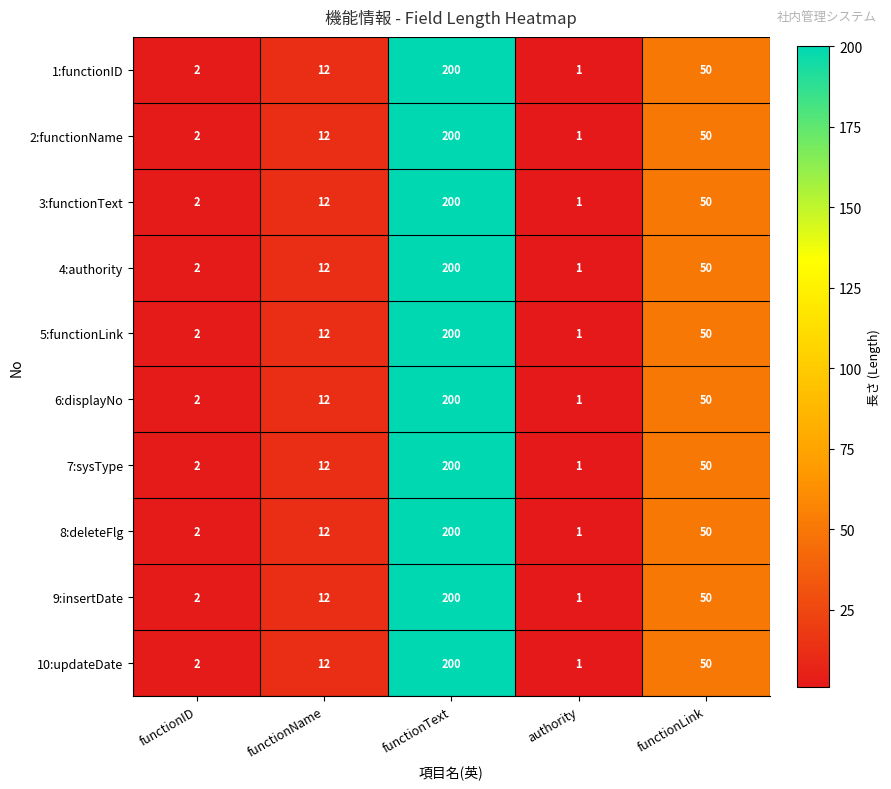

The 2:functionName series shows 7 at functionName. True or false?

False